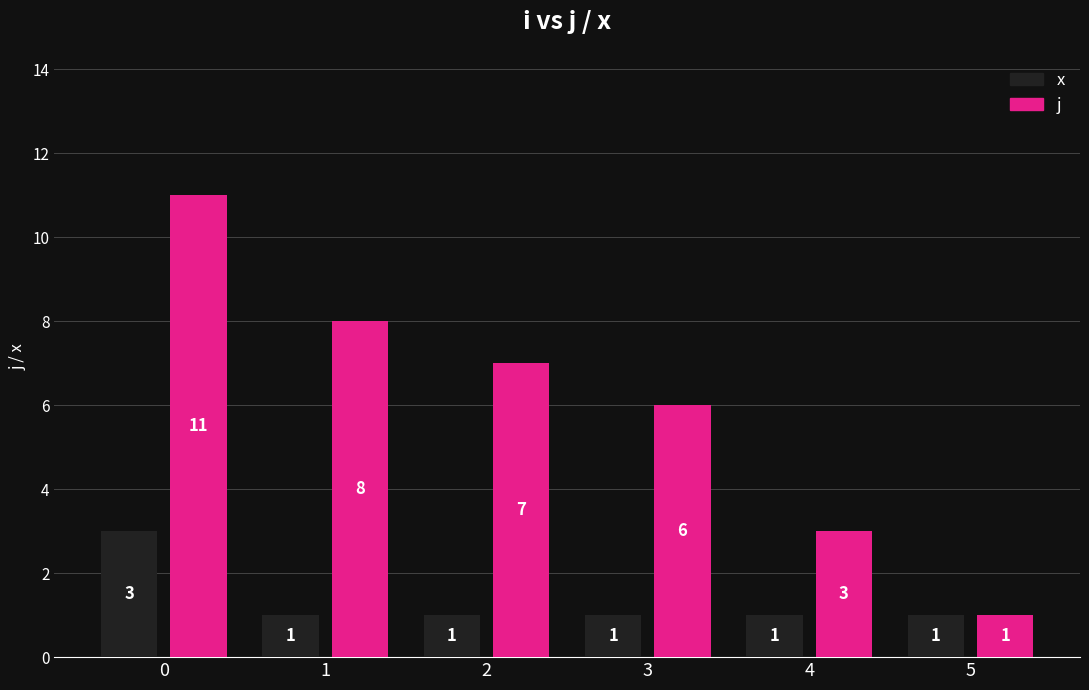

How many bars are there in total?

12